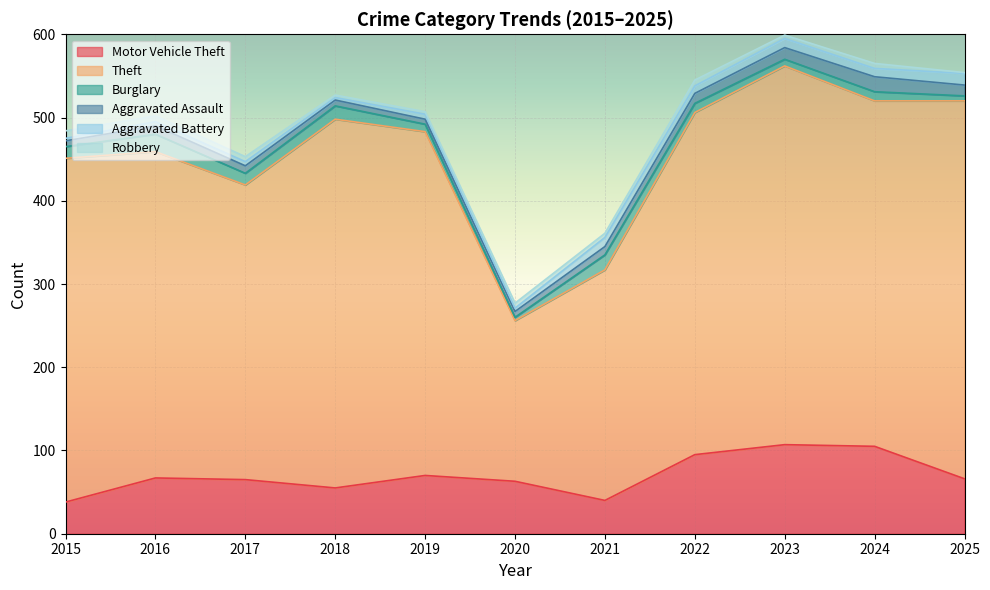

The value of Robbery at 2019 is 5. True or false?

False